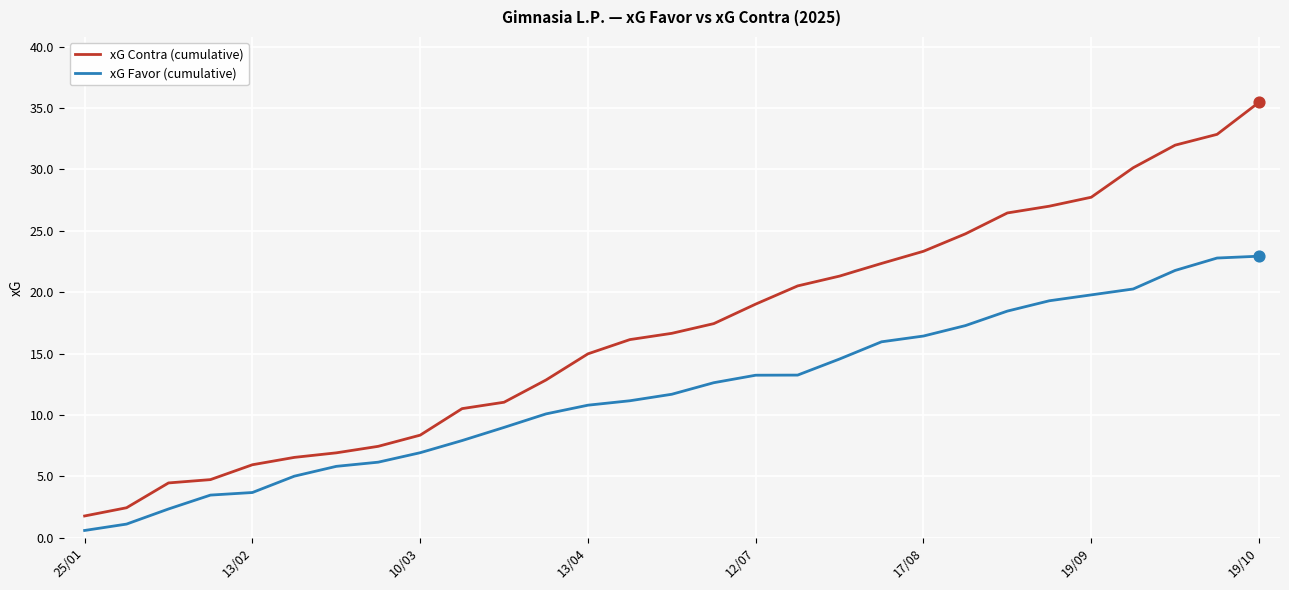

Which series has the largest range (max minus min)?

xG Contra (cumulative)